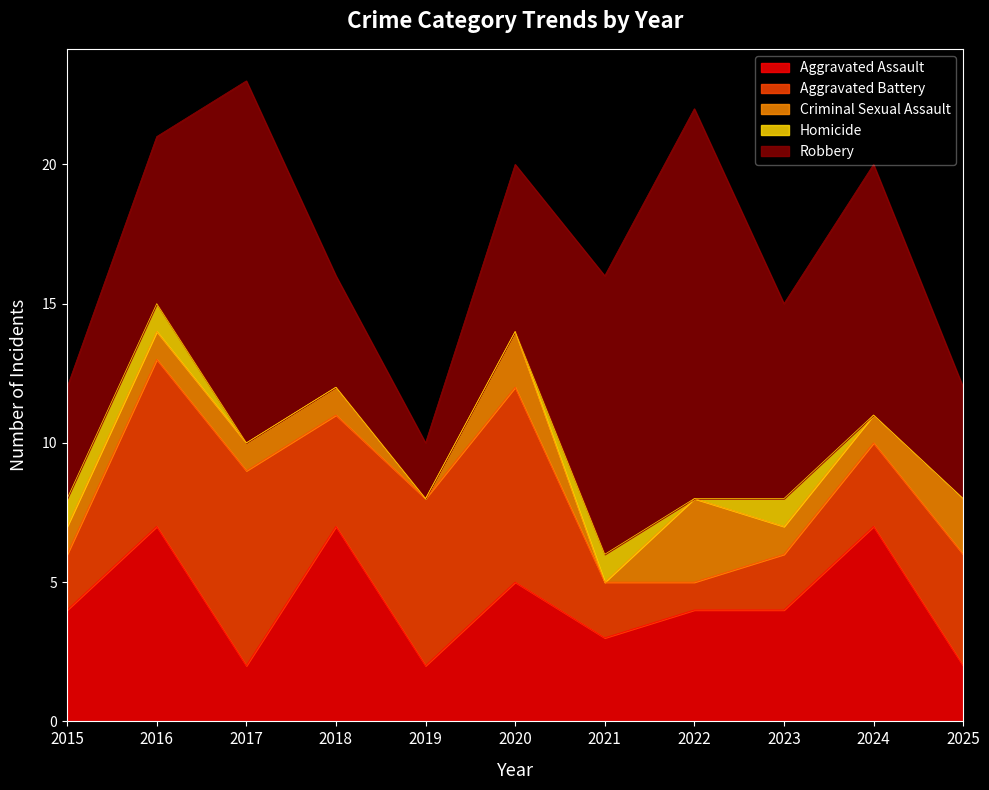

Which series has the largest total across all categories?

Robbery